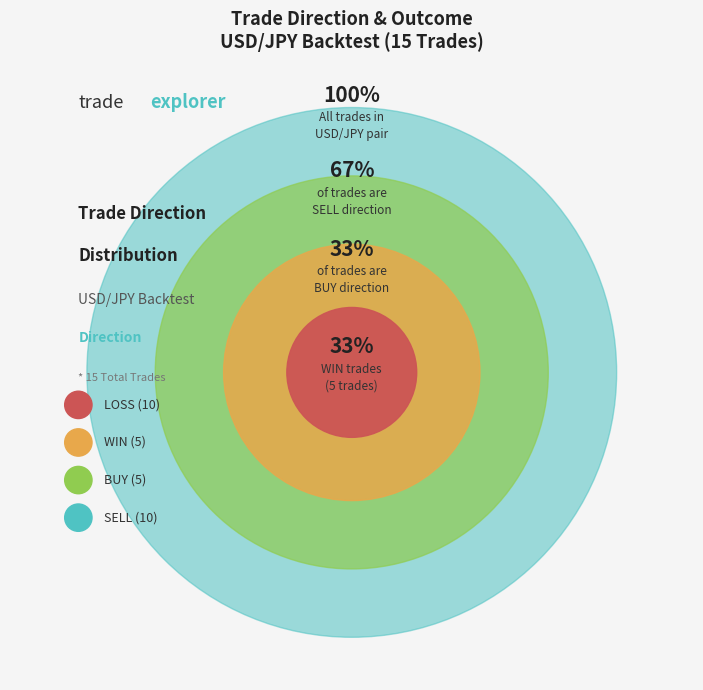

What is the change in value from BUY to SELL?

+5